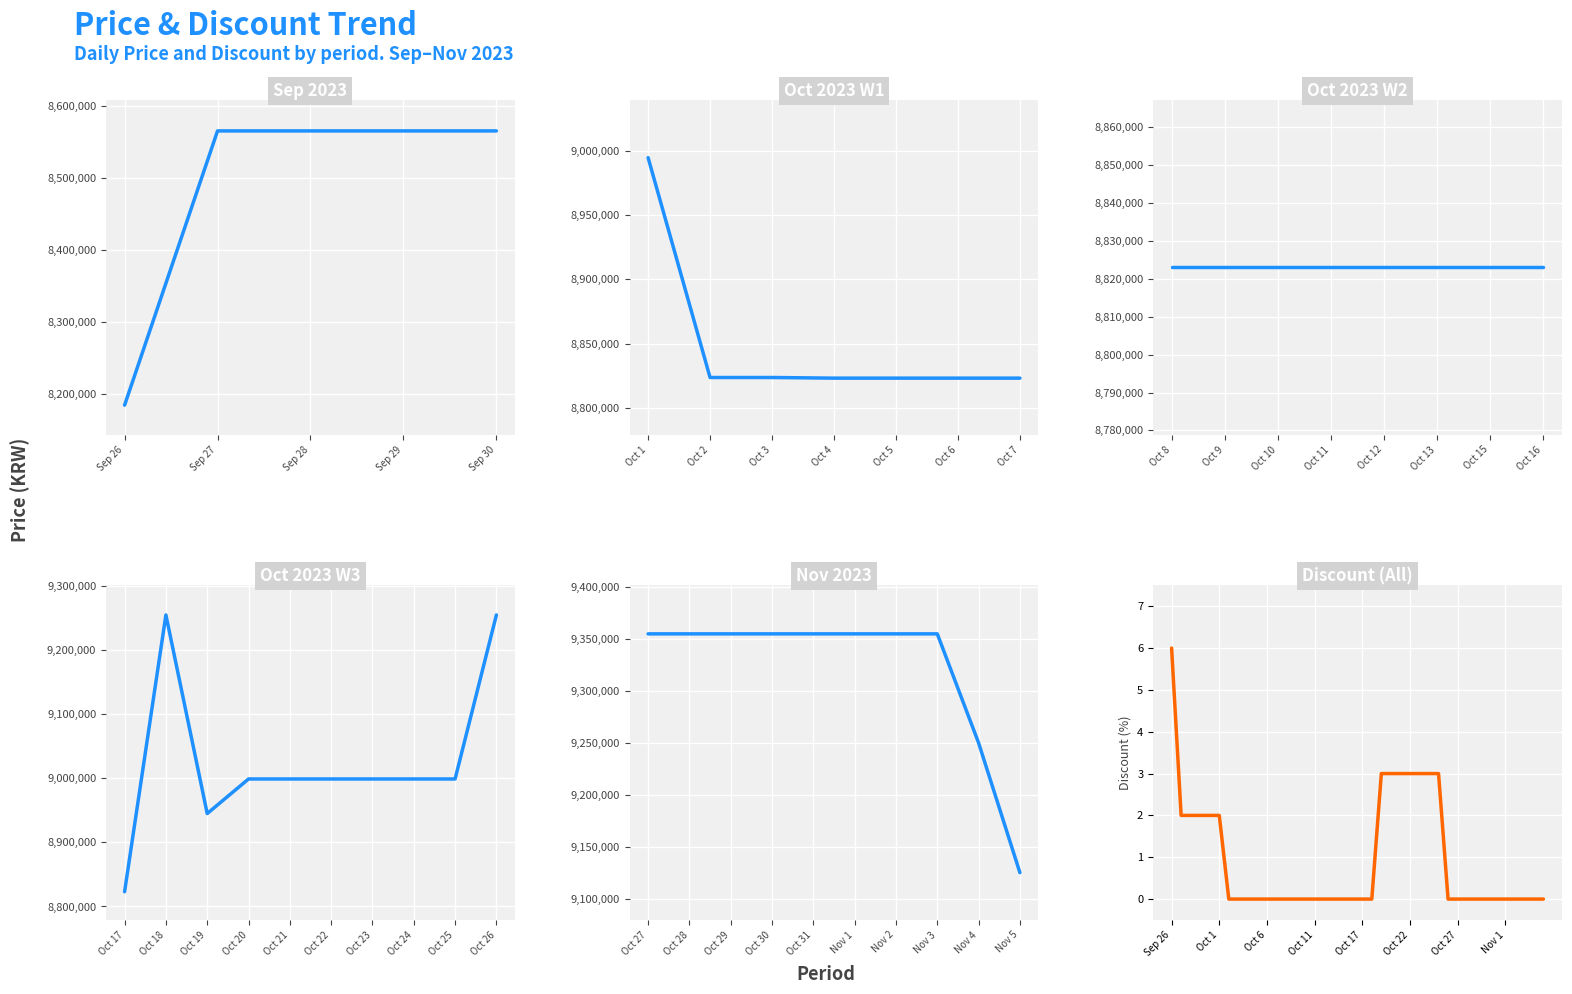

What is the label of the 35th point from the left?

2023-10-31